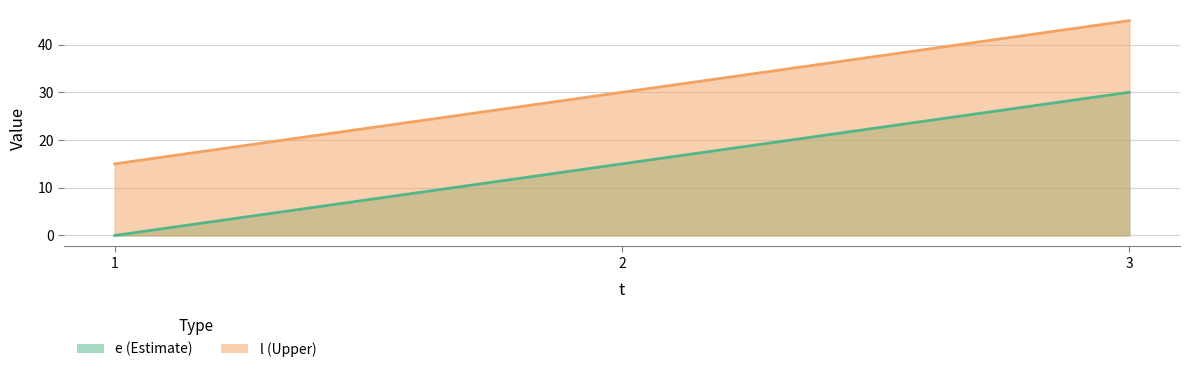

What are all the series names shown in the legend?

e, l